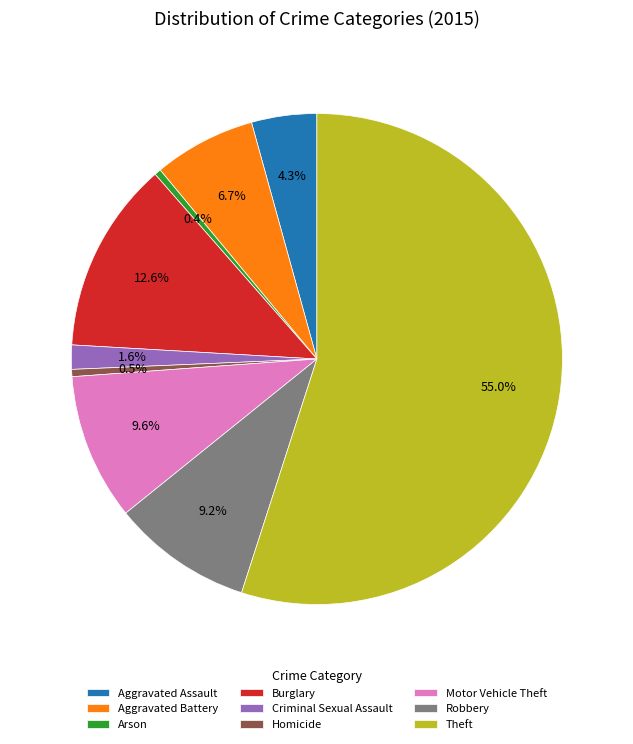

How many slices are in this pie chart?

9